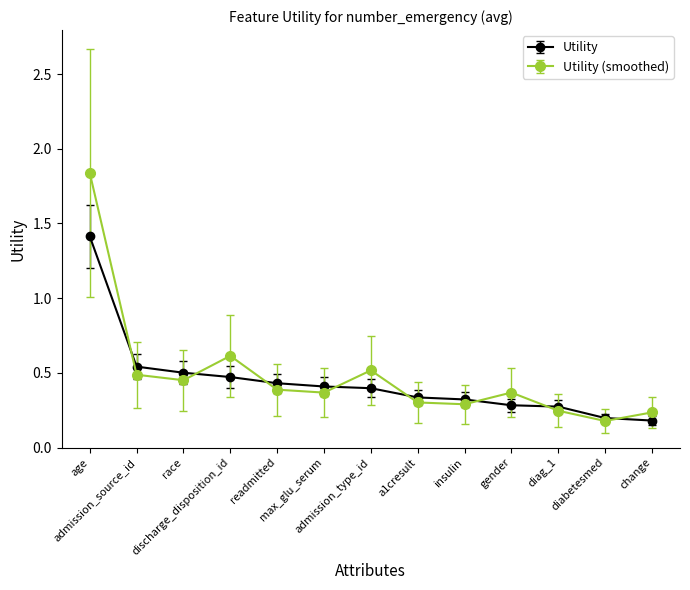

How many Utility (smoothed) values are between 0 and 1?

12